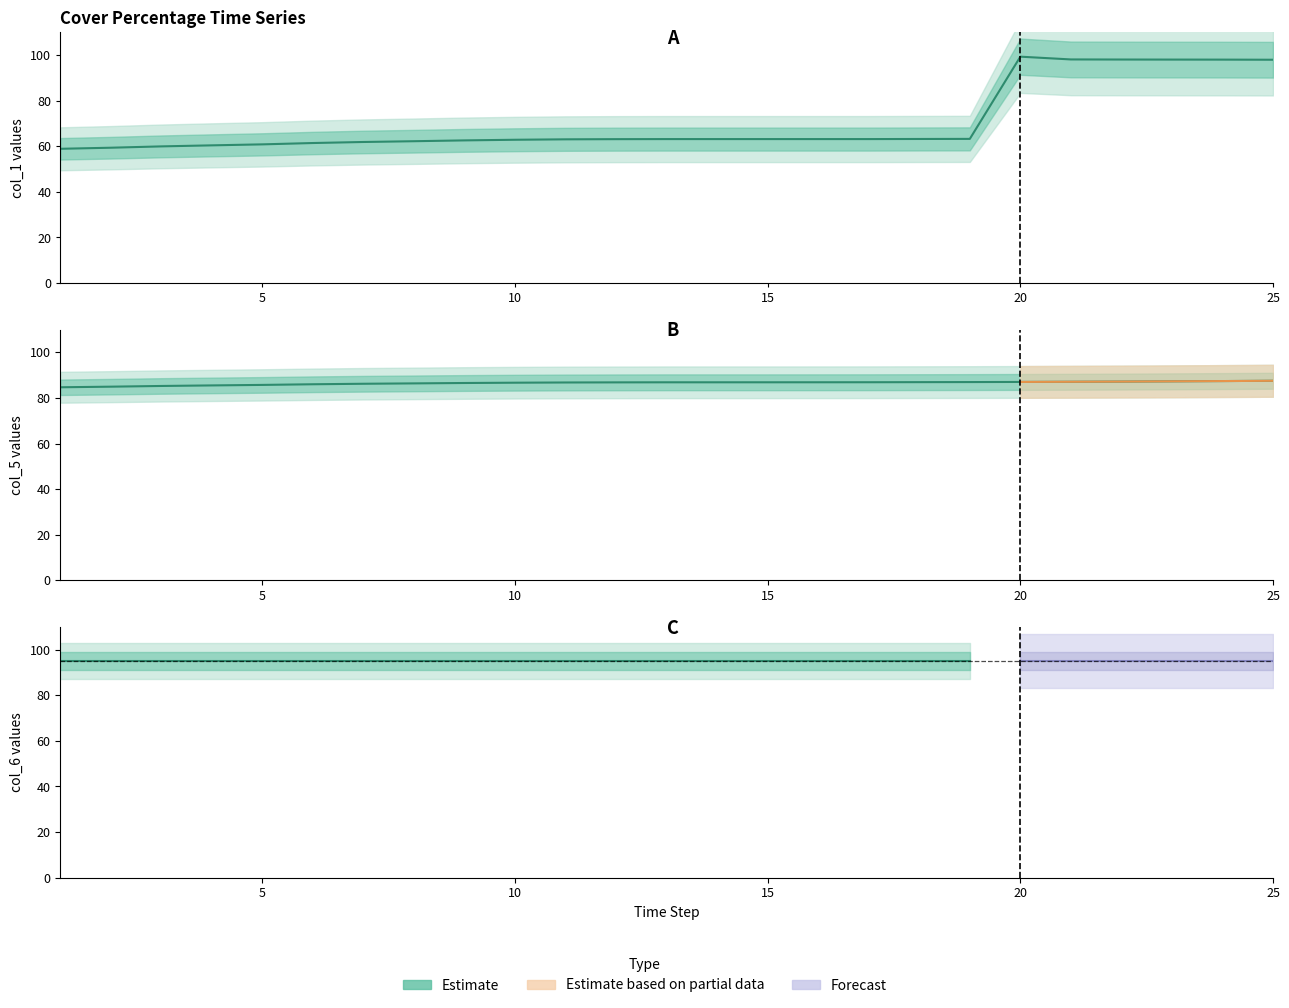

What is the minimum value for col_1?

58.9